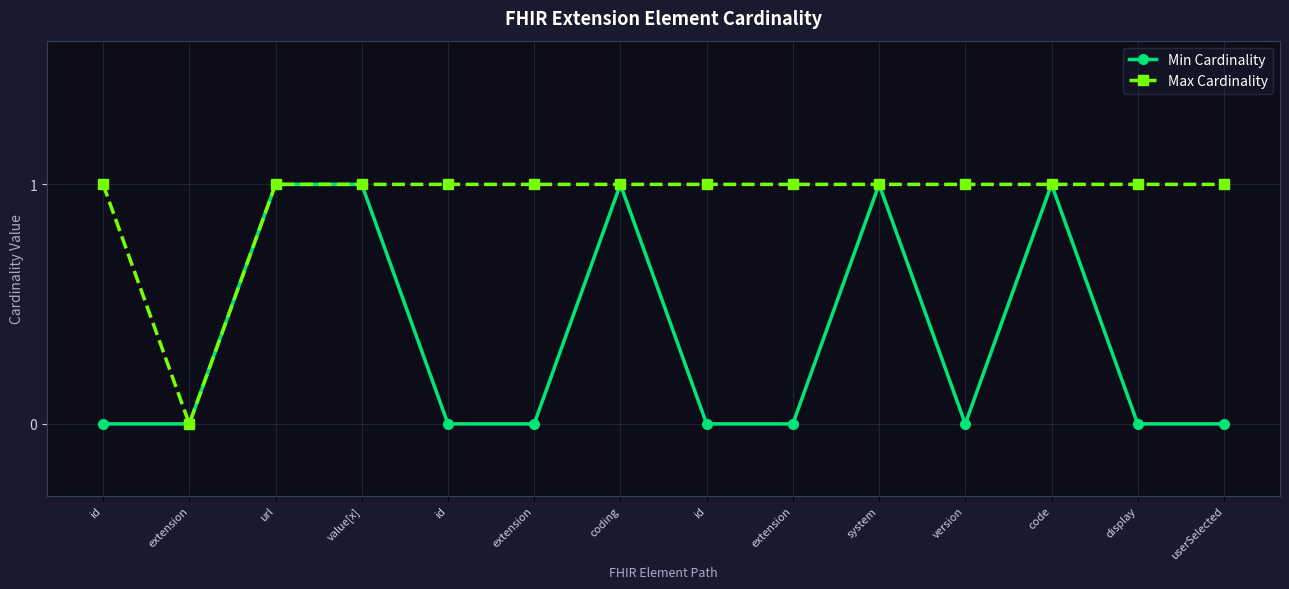

Does the chart display data point markers on the line(s)?

Yes